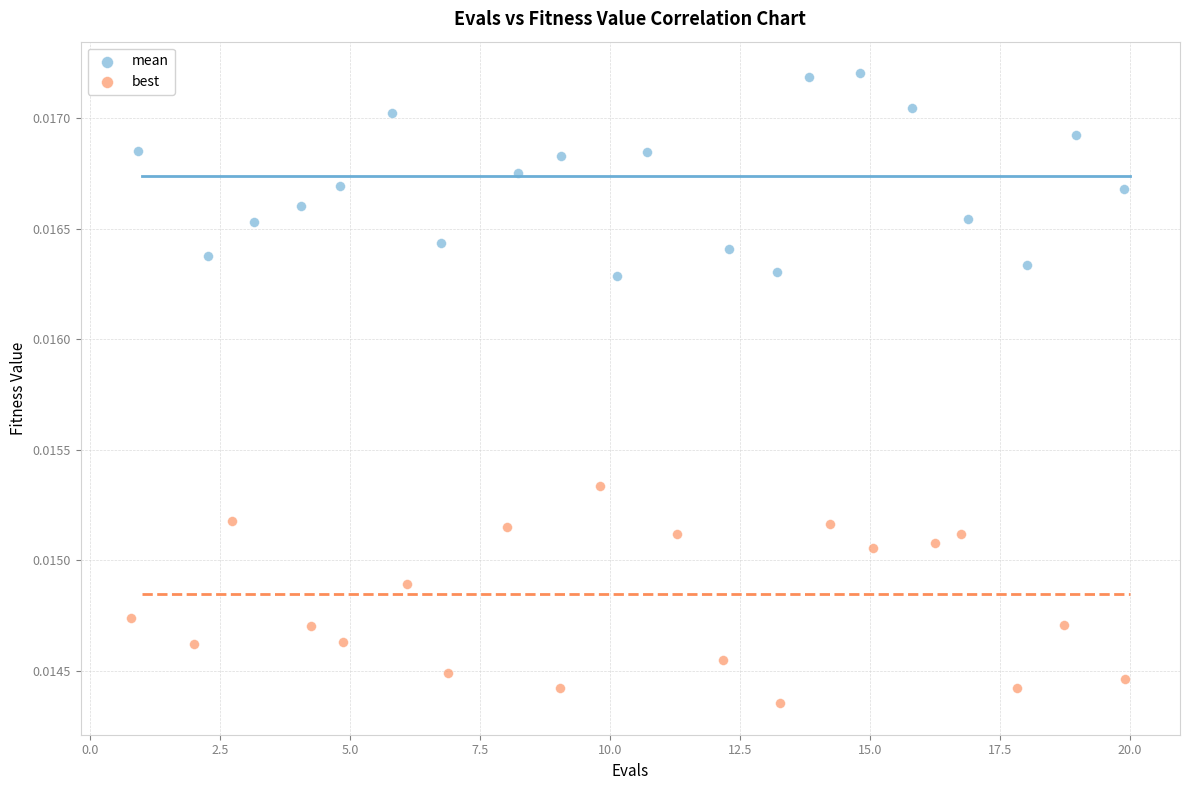

Which series has the widest spread of Y values?

best